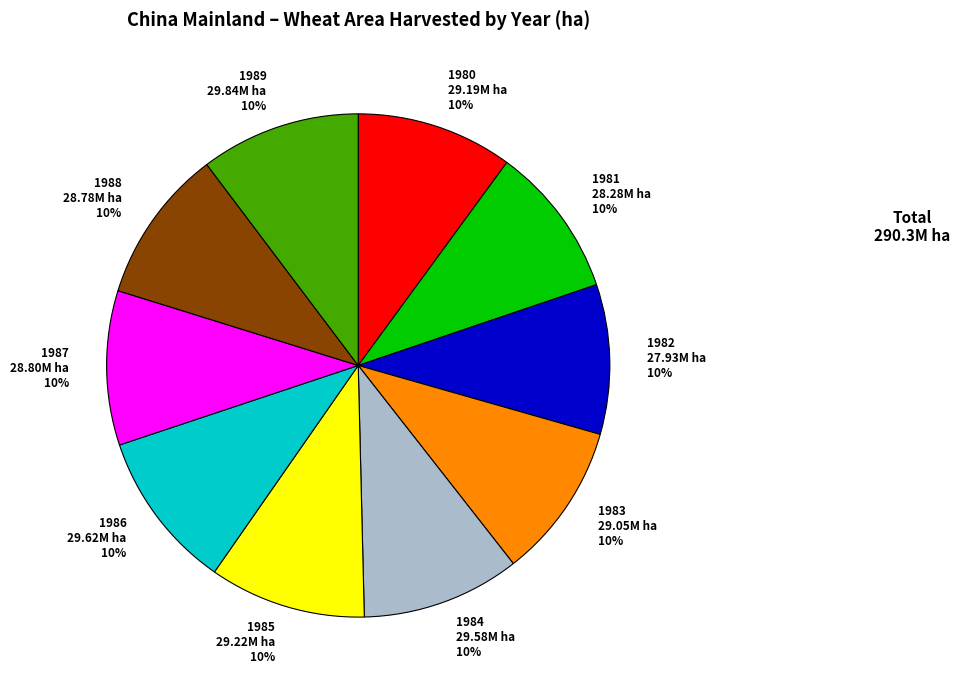

Approximately how many times larger is the value at 1983 29.05M ha 10% compared to 1985 29.22M ha 10%?

1.0